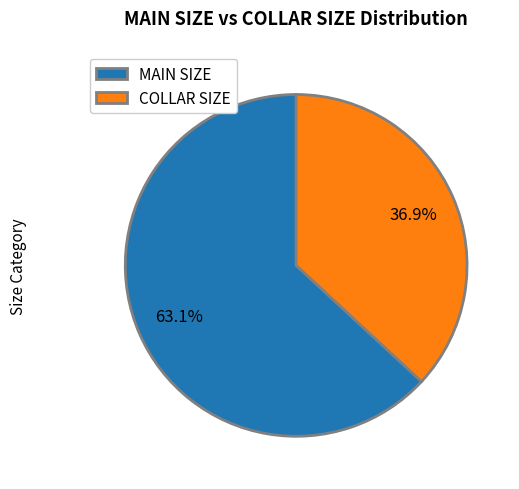

Does COLLAR SIZE represent more than half of the total?

No